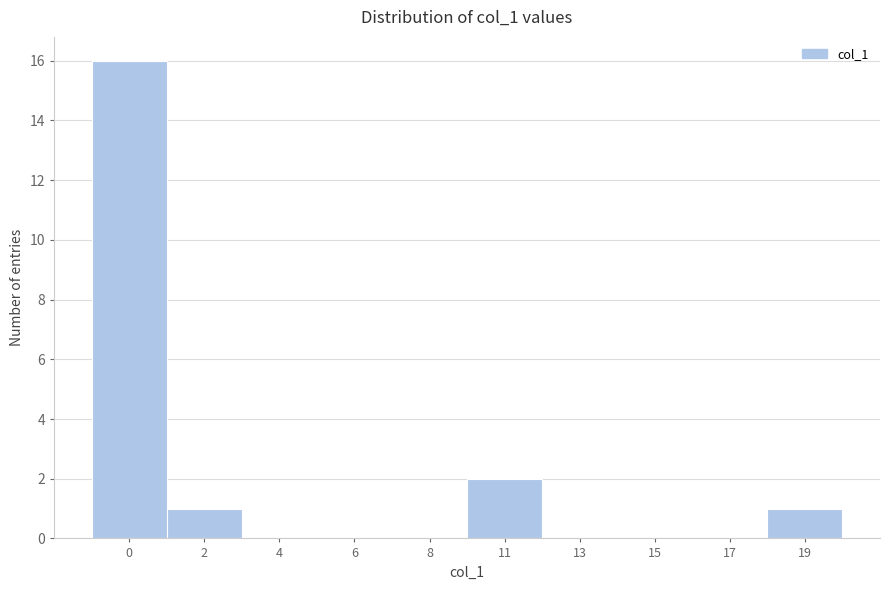

Reading left to right, what are all the values shown in this chart?

0=16	2=1	4=0	6=0	8=0	11=2	13=0	15=0	17=0	19=1